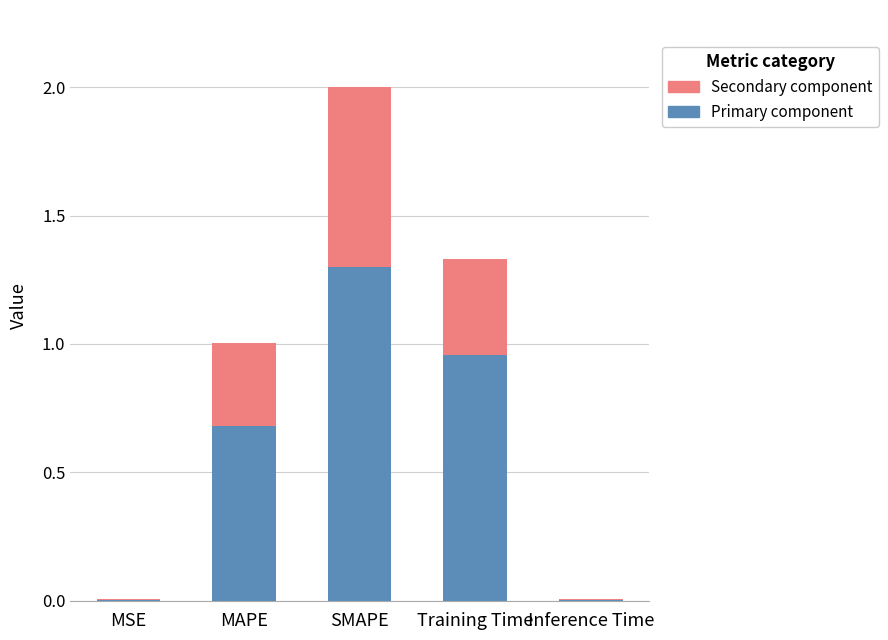

At which category is the sum across all series the highest?

SMAPE